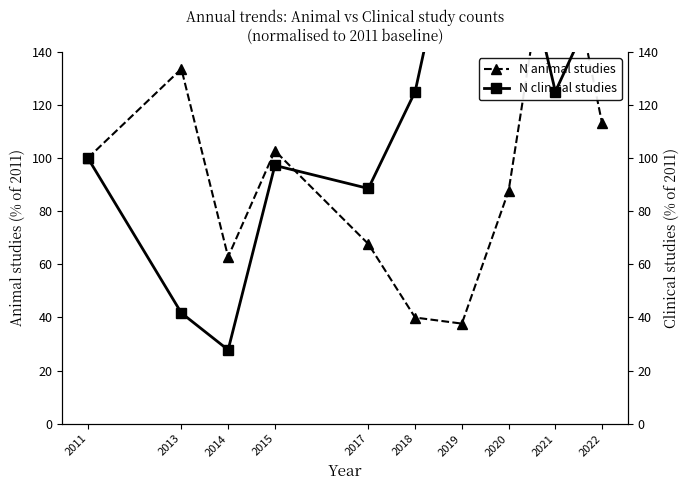

At which label does N animal studies reach its minimum?

2019